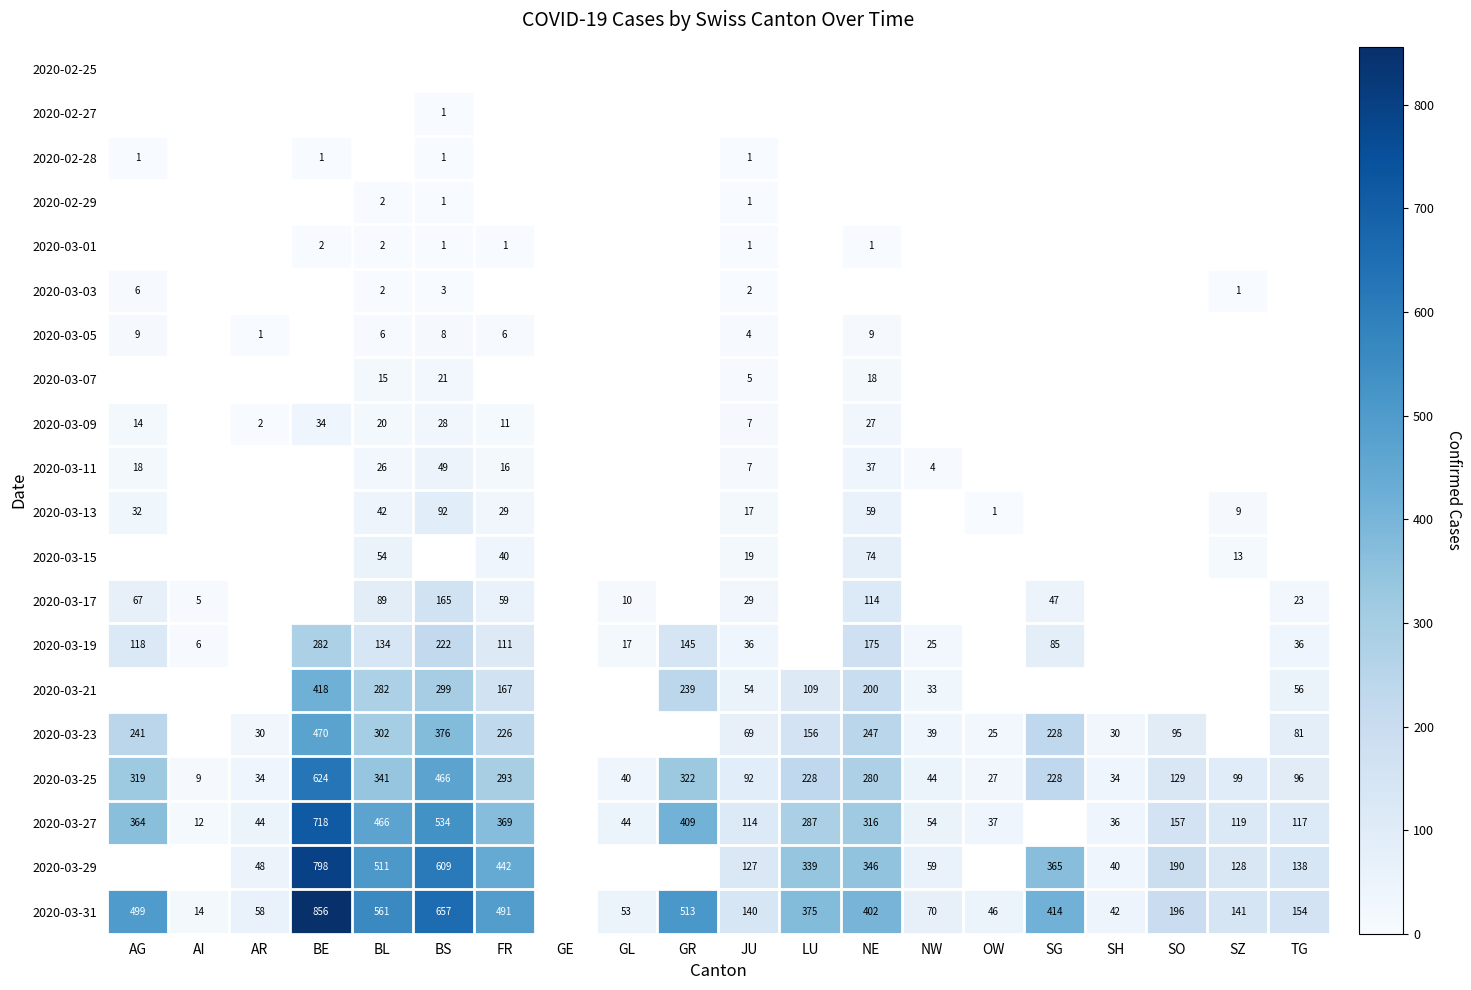

Is it true that 2020-03-01 equals 1 at NE?

True